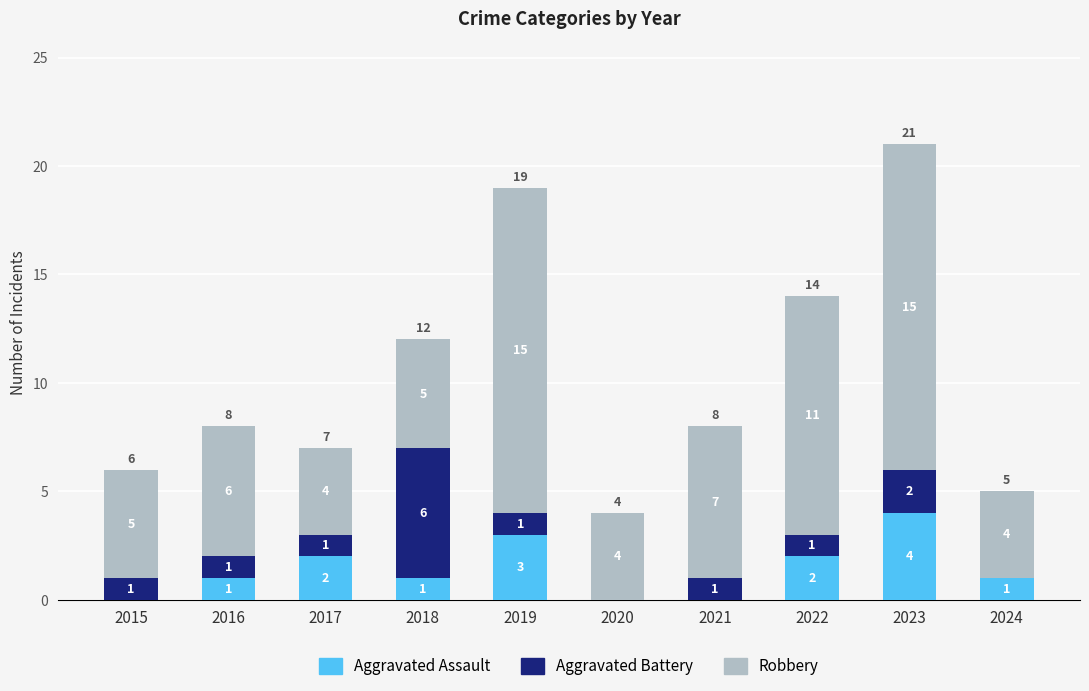

What is the total value across all series at 2019?

19